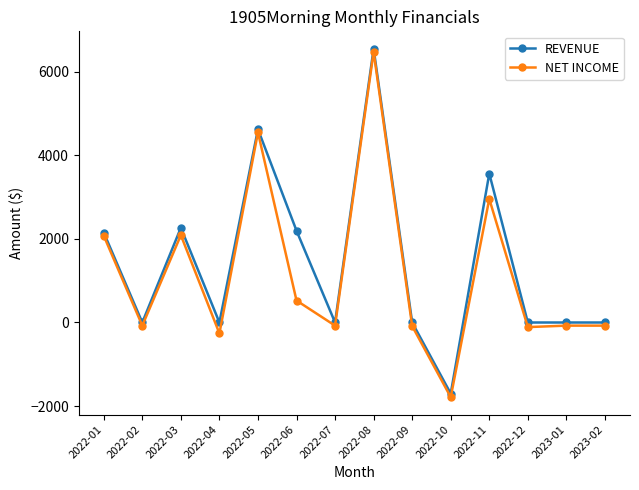

How many values in the NET INCOME series are below -75?

4